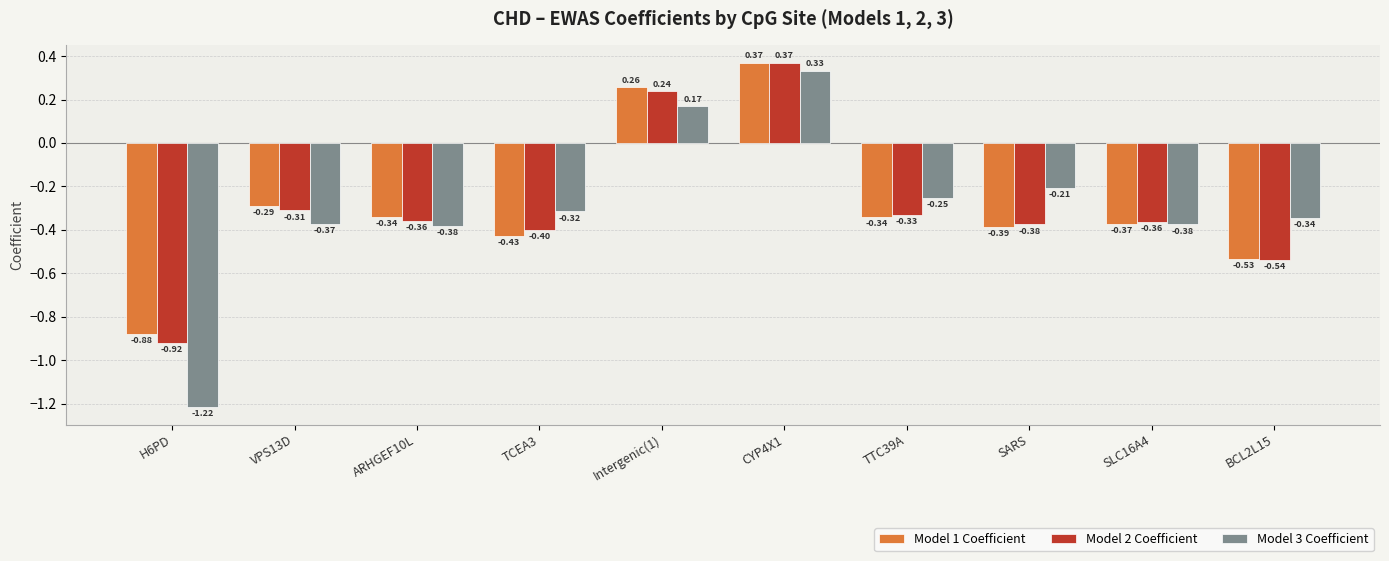

Which series changed the most between H6PD and TTC39A?

Model 3 Coefficient